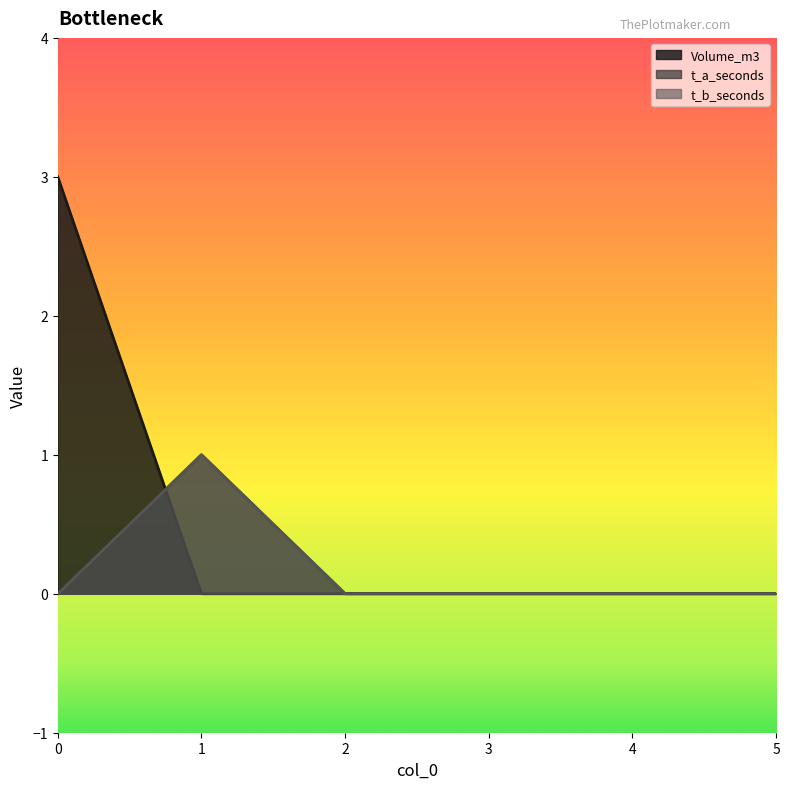

What is the maximum value for t_b_seconds?

1